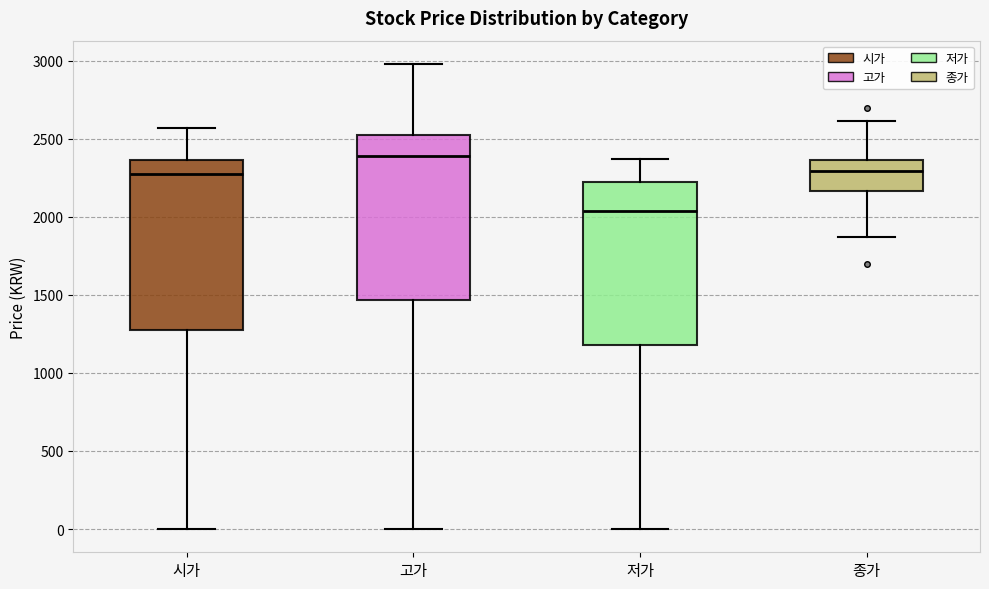

Reading left to right, transcribe this box plot: for each box, give where its median line is, the range the box spans, and where its two whiskers end, as read against the y-axis. The values are not printed on the chart, so give them approximately, as read against the axis.

시가: median 2300, box 1300 to 2350, whiskers 0 to 2550
고가: median 2400, box 1450 to 2550, whiskers 0 to 3000
저가: median 2050, box 1200 to 2250, whiskers 0 to 2350
종가: median 2300, box 2150 to 2350, whiskers 1850 to 2600